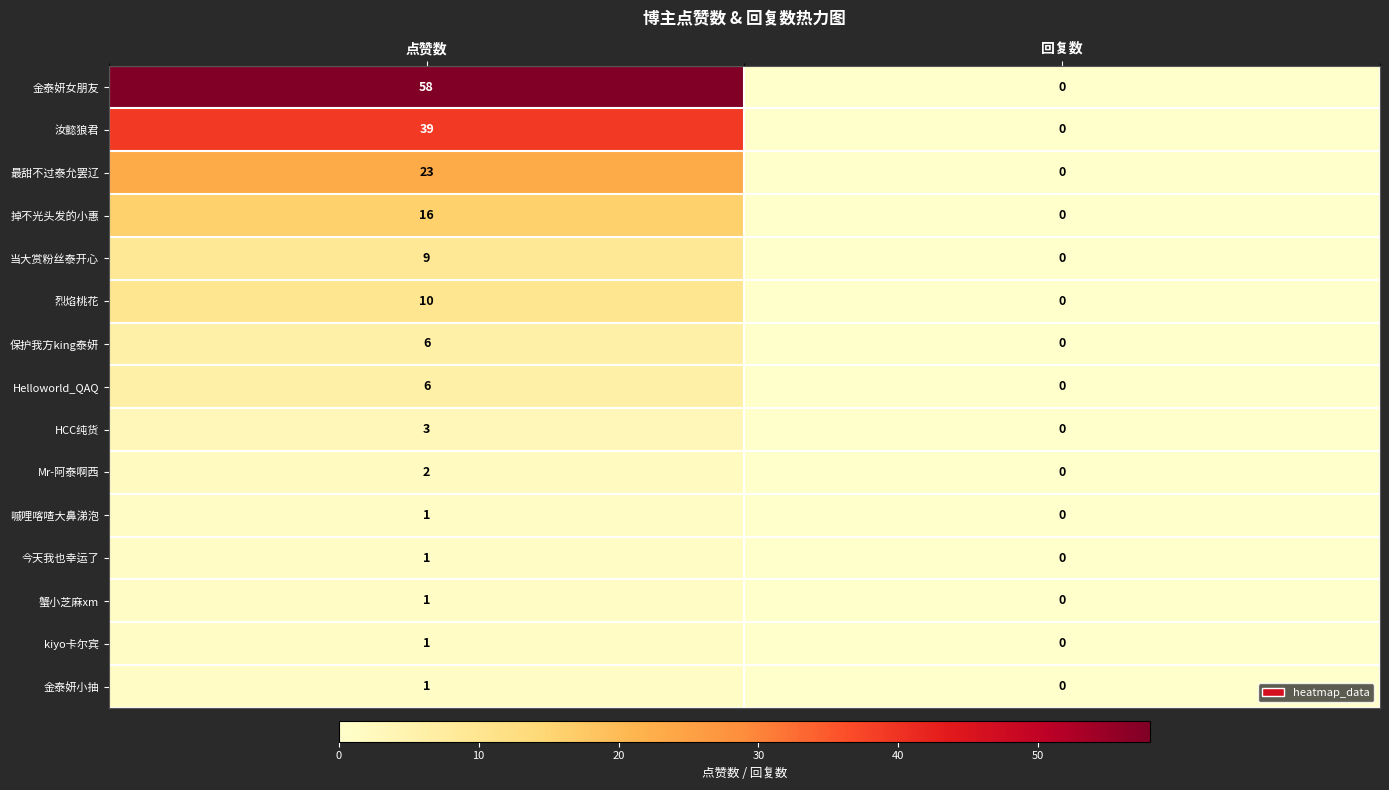

At which category is the sum across all series the highest?

点赞数